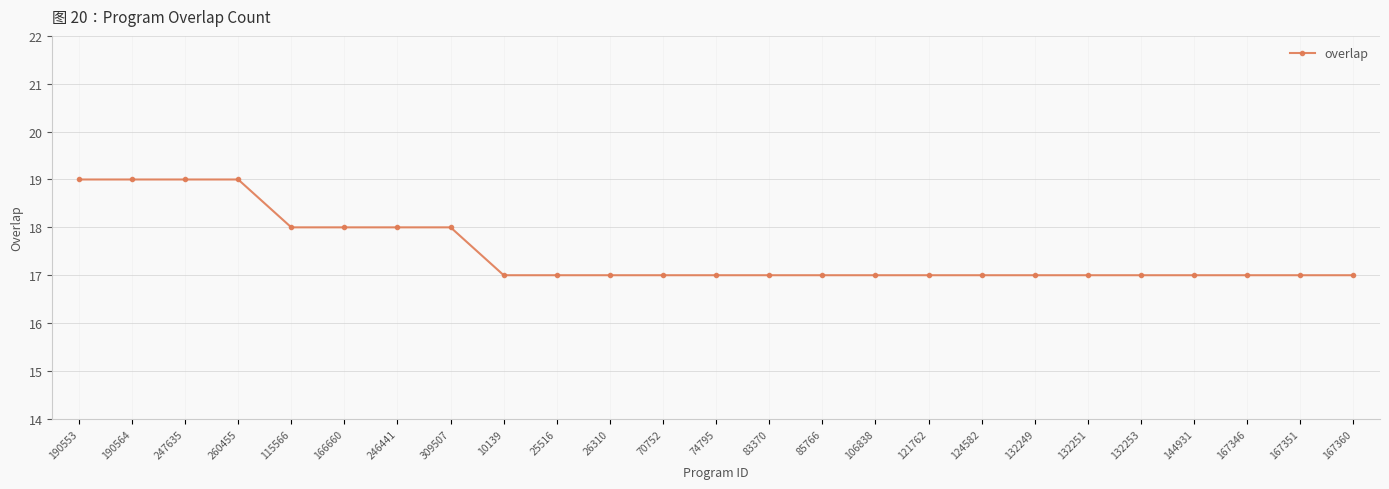

What is the greatest value displayed?

19